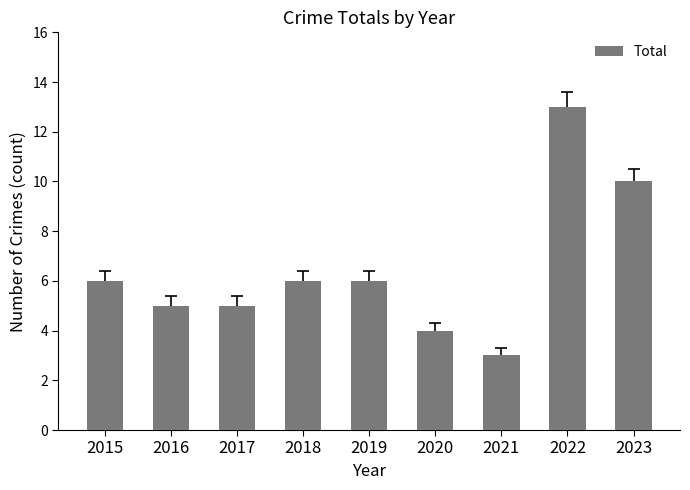

What is the value of the 5th bar from the left?

6